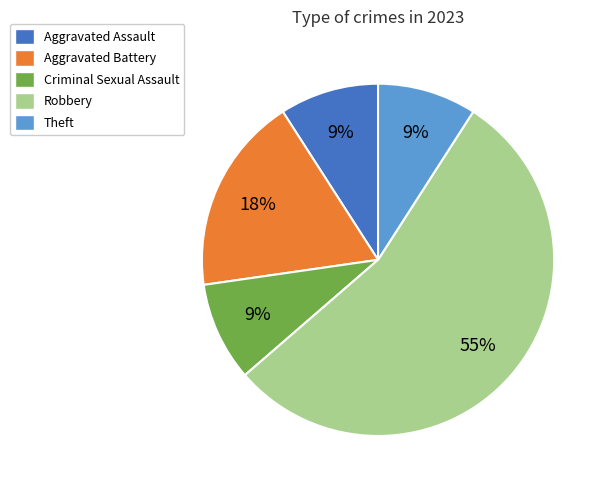

Which category has the biggest portion of the pie?

Robbery